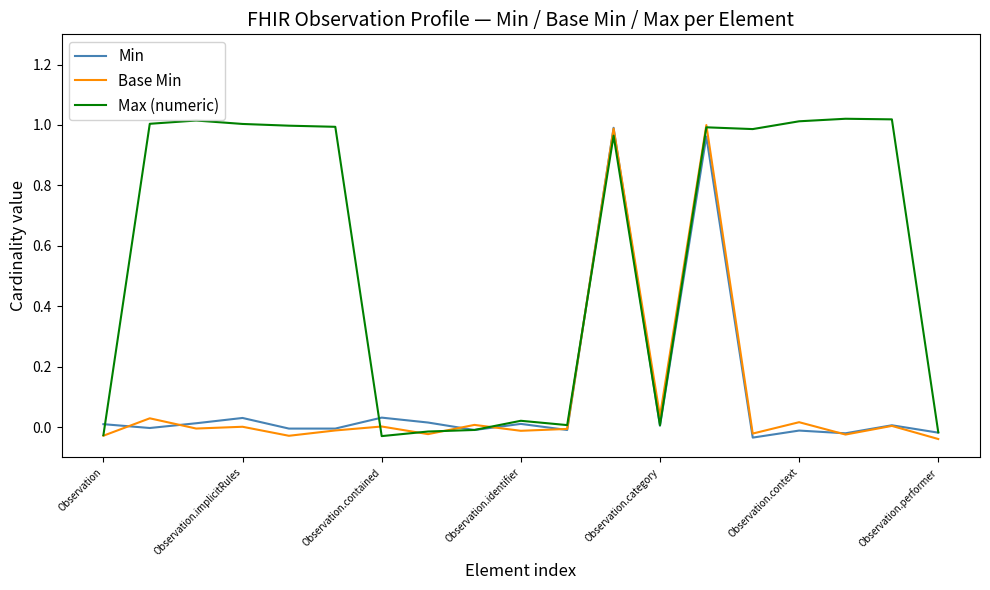

Which series has the largest total across all categories?

Max (numeric)